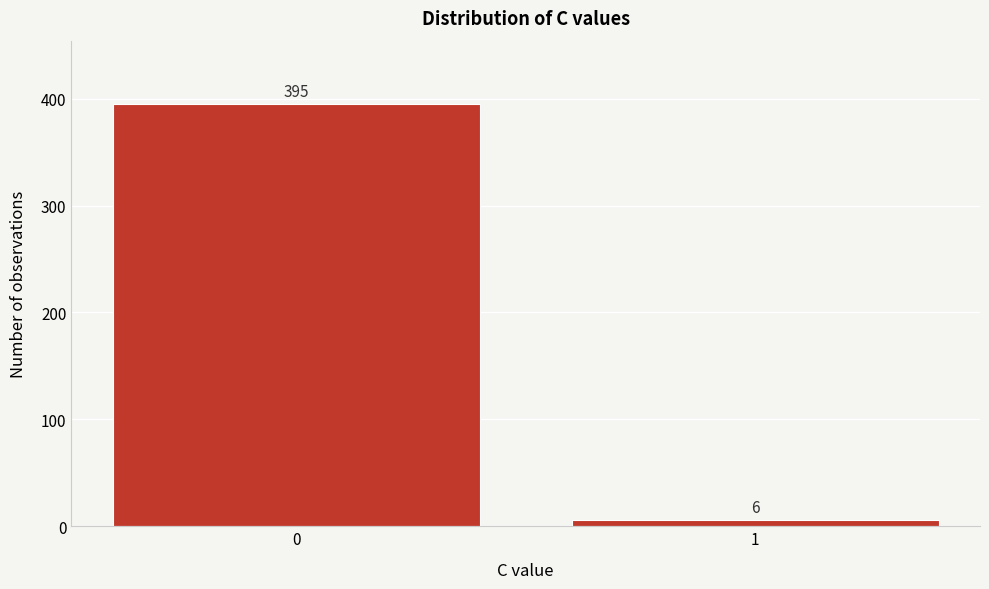

Reading left to right, extract all data points from this chart.

395	6